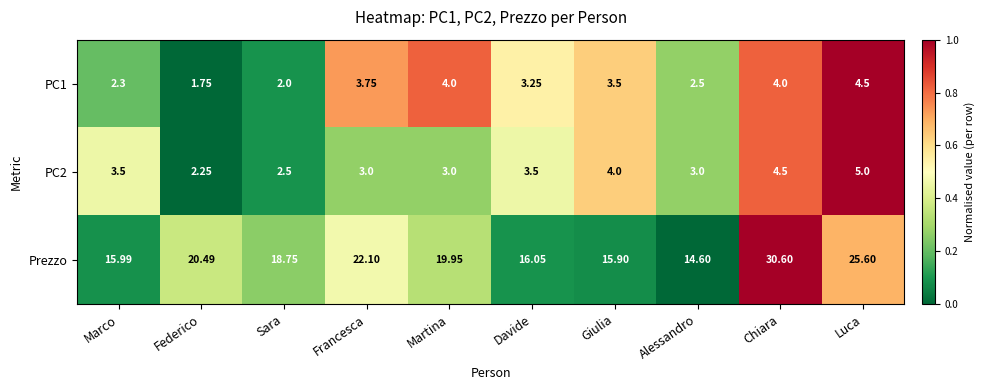

How many data points in Prezzo are less than 19?

5